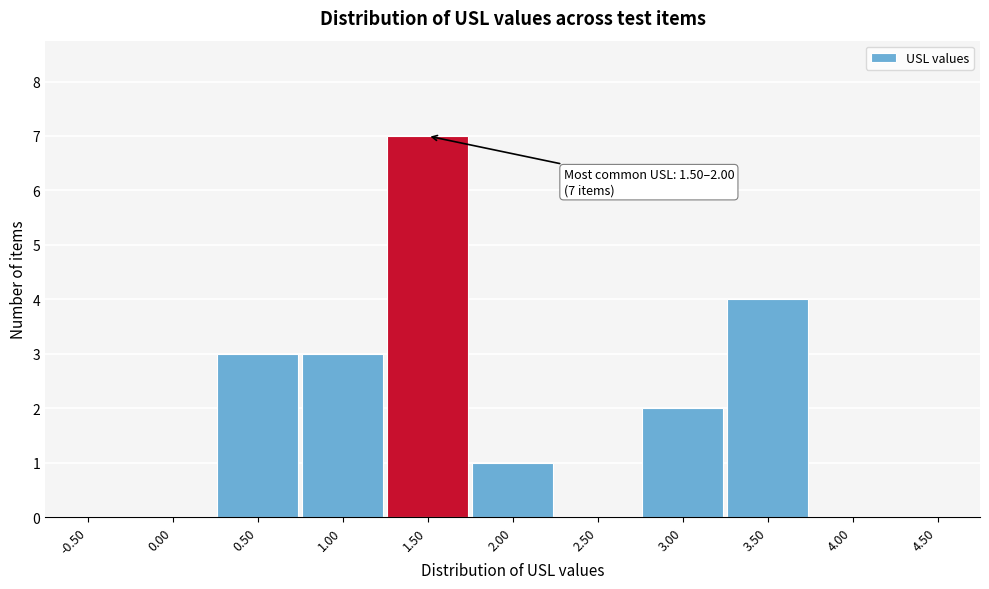

Reading left to right, transcribe all the data shown in this chart.

-0.50=0	0.00=0	0.50=3	1.00=3	1.50=7	2.00=1	2.50=0	3.00=2	3.50=4	4.00=0	4.50=0